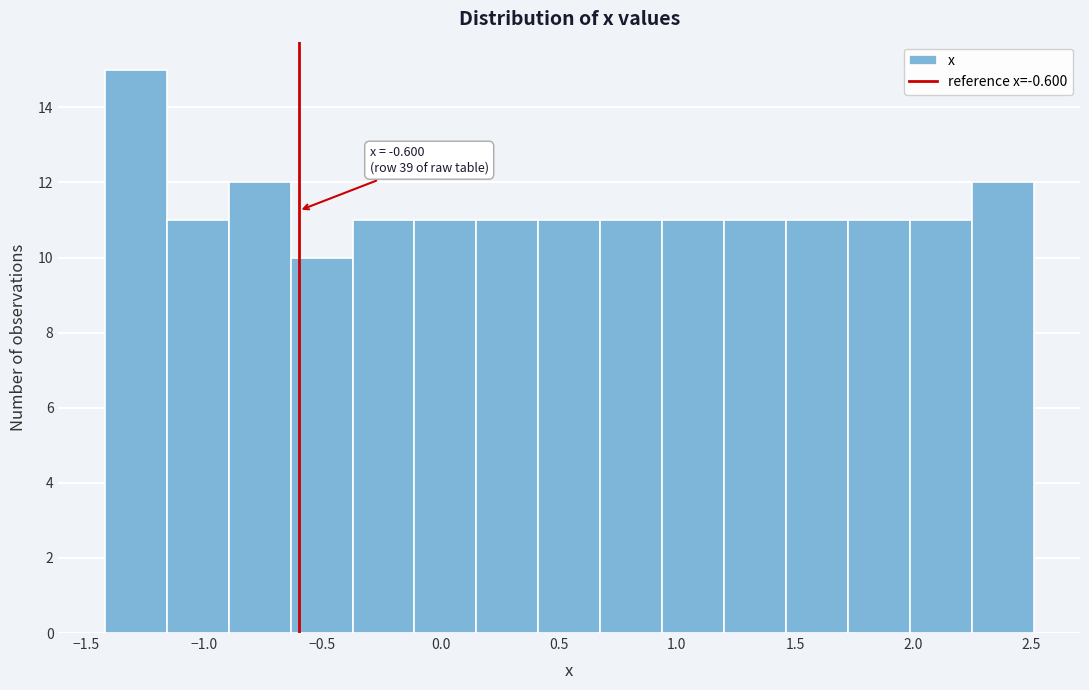

Over which range of the x-axis is the bar tallest?

-1.40 to -1.15